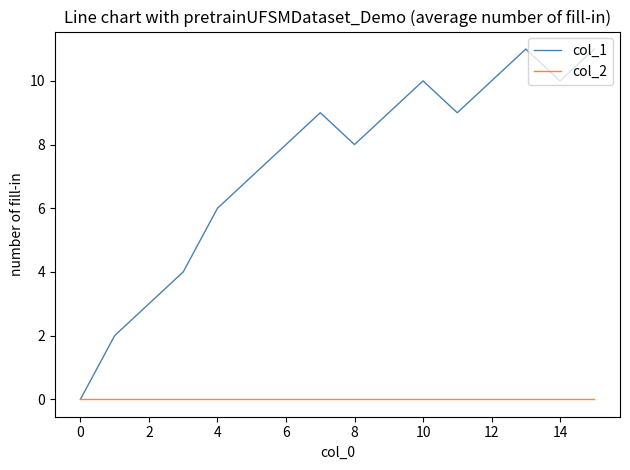

Rank the series by their average value, from lowest to highest.

col_2, col_1